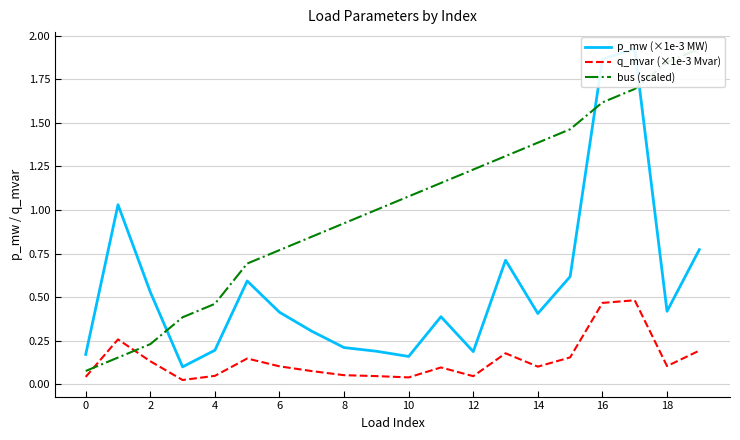

True or false: q_mvar (×1e-3 Mvar) and p_mw (×1e-3 MW) cross at least once.

False